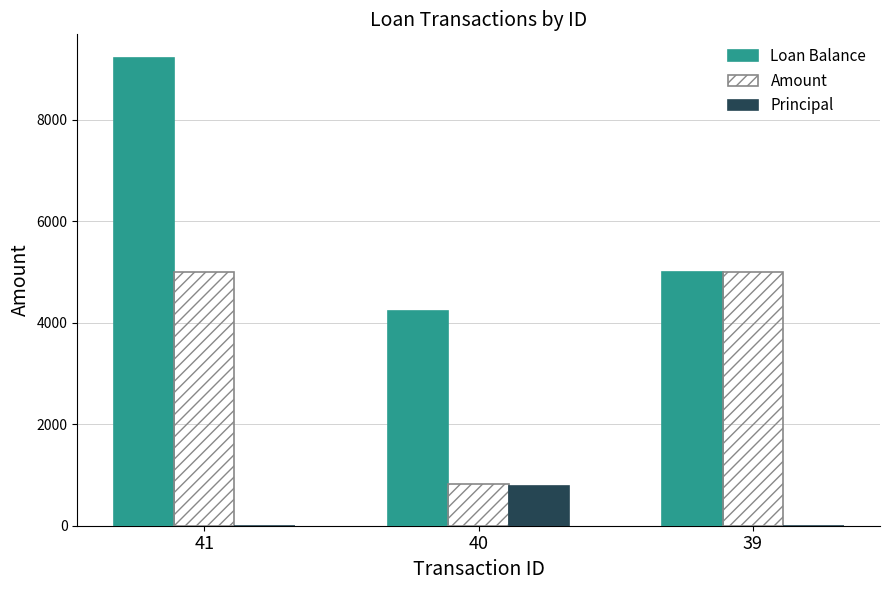

What is the sum of the Loan Balance values at 40 and 39?

9225.9